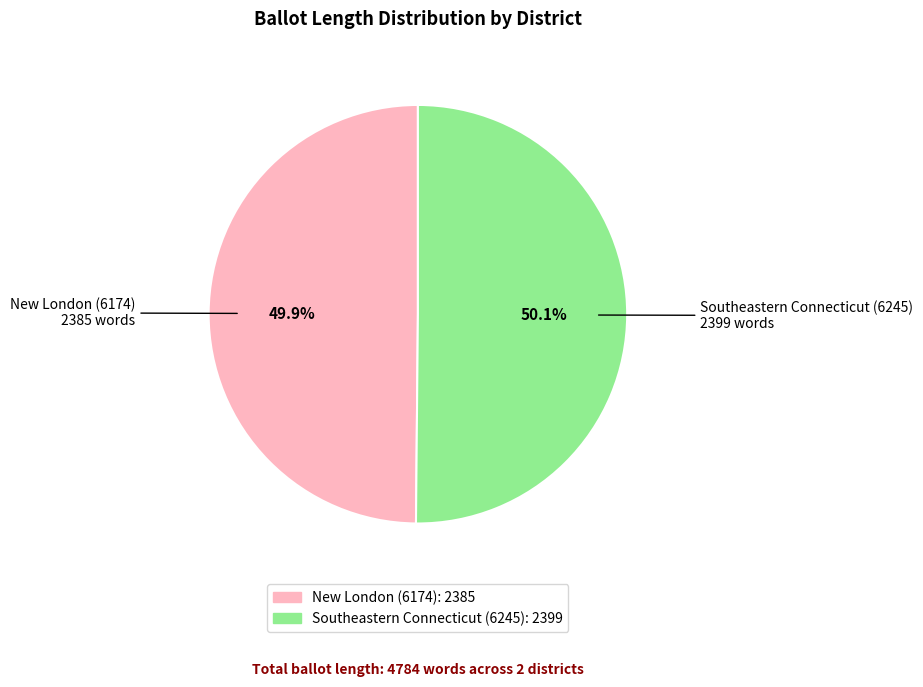

Is there a majority slice in this chart?

Yes